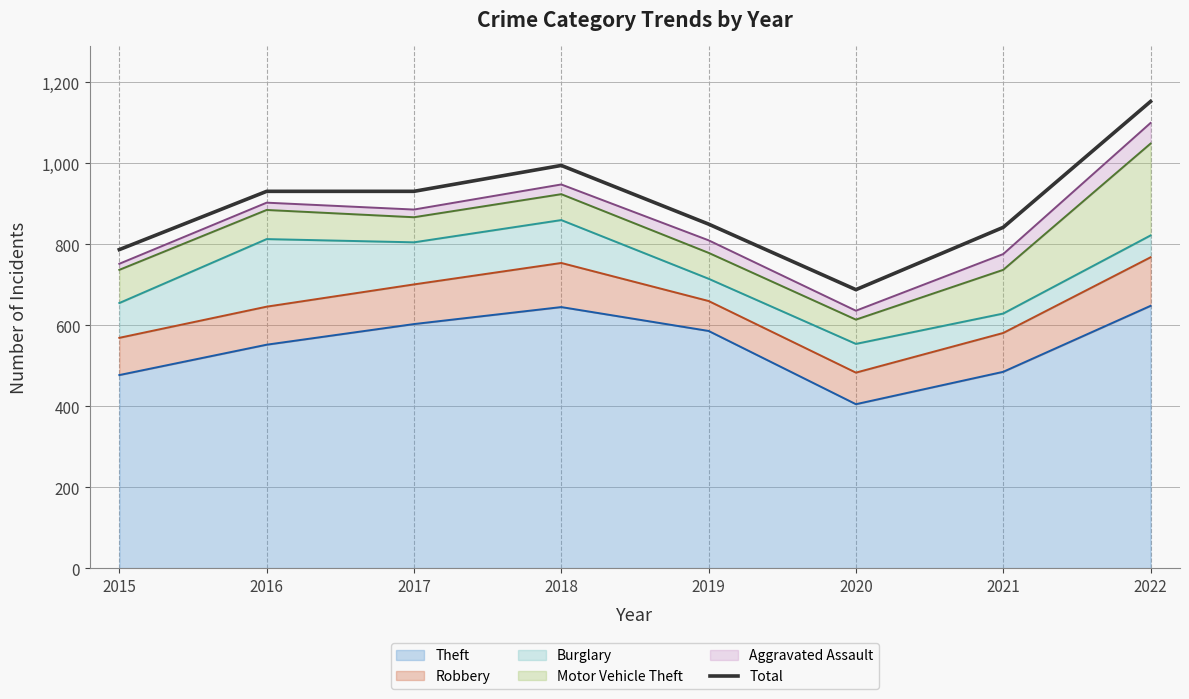

Reading left to right, extract all data points from this chart.

2015=787	2016=931	2017=931	2018=995	2019=850	2020=688	2021=842	2022=1153